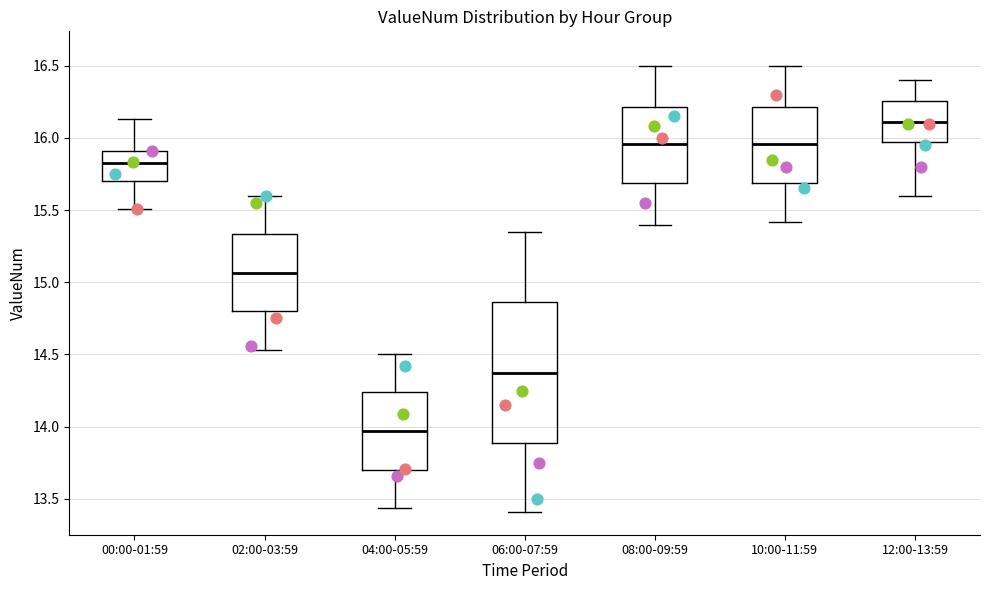

Reading left to right, transcribe this box plot: for each box, give where its median line is, the range the box spans, and where its two whiskers end, as read against the y-axis. The values are not printed on the chart, so give them approximately, as read against the axis.

00:00-01:59: median 15.85, box 15.70 to 15.90, whiskers 15.50 to 16.15
02:00-03:59: median 15.05, box 14.80 to 15.35, whiskers 14.55 to 15.60
04:00-05:59: median 13.95, box 13.70 to 14.25, whiskers 13.45 to 14.50
06:00-07:59: median 14.40, box 13.90 to 14.85, whiskers 13.40 to 15.35
08:00-09:59: median 15.95, box 15.70 to 16.20, whiskers 15.40 to 16.50
10:00-11:59: median 15.95, box 15.70 to 16.20, whiskers 15.40 to 16.50
12:00-13:59: median 16.10, box 15.95 to 16.25, whiskers 15.60 to 16.40